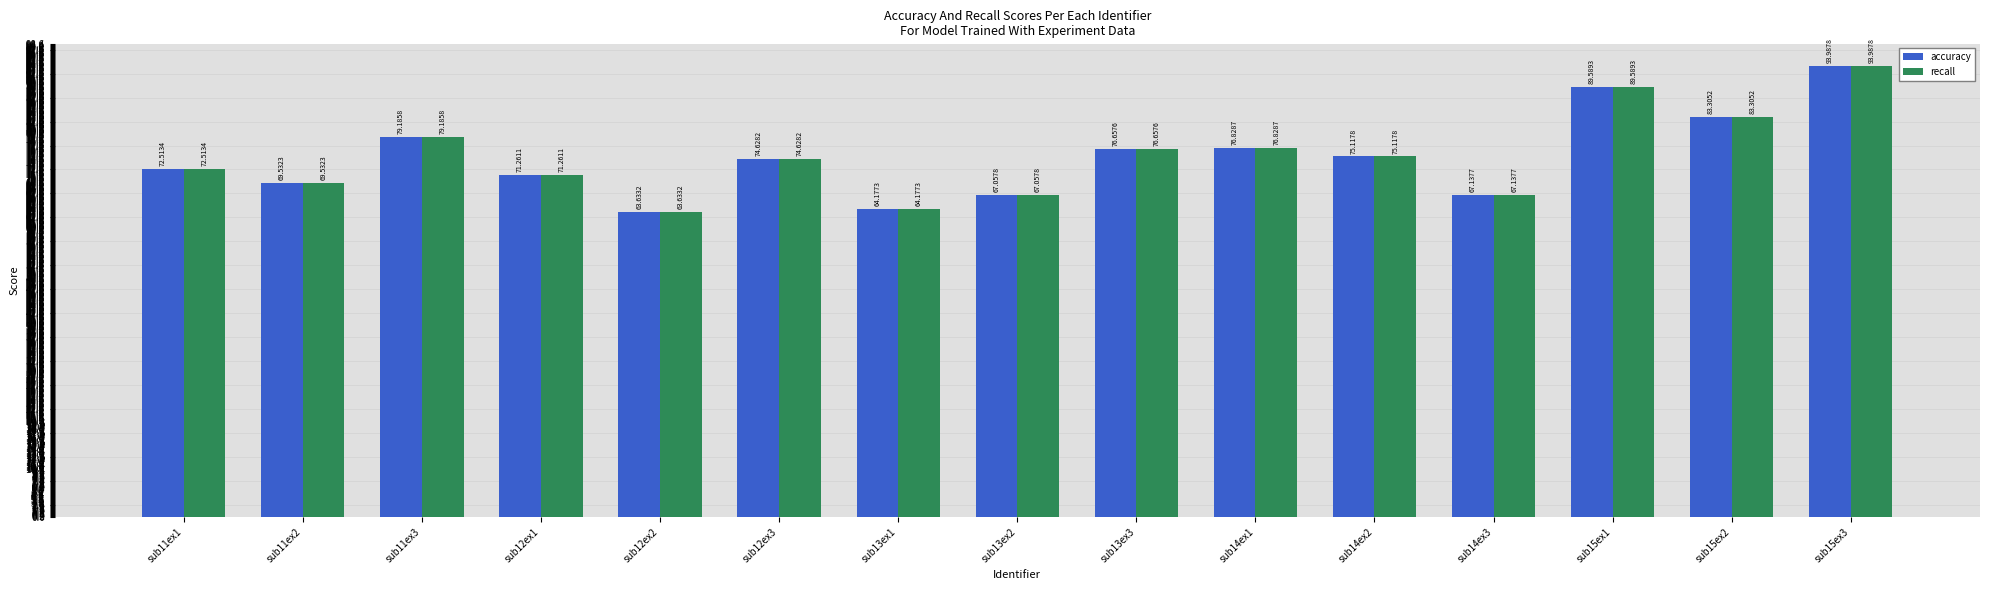

Reading right to left, extract all data points from this chart.

accuracy: sub15ex3=94.0	sub15ex2=83.3	sub15ex1=89.6	sub14ex3=67.1	sub14ex2=75.1	sub14ex1=76.8	sub13ex3=76.7	sub13ex2=67.1	sub13ex1=64.2	sub12ex3=74.6	sub12ex2=63.6	sub12ex1=71.3	sub11ex3=79.2	sub11ex2=69.5	sub11ex1=72.5
recall: sub15ex3=94.0	sub15ex2=83.3	sub15ex1=89.6	sub14ex3=67.1	sub14ex2=75.1	sub14ex1=76.8	sub13ex3=76.7	sub13ex2=67.1	sub13ex1=64.2	sub12ex3=74.6	sub12ex2=63.6	sub12ex1=71.3	sub11ex3=79.2	sub11ex2=69.5	sub11ex1=72.5